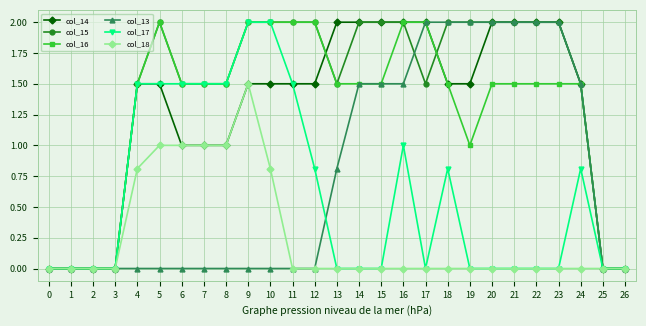

What is the difference between the maximum and minimum values in the col_16 series?

2.0